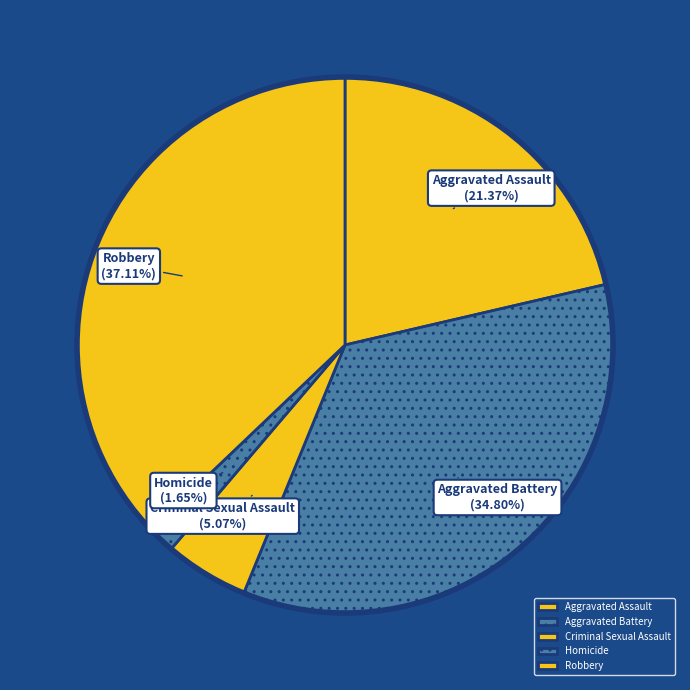

True or false: Robbery accounts for 37% of the total.

True